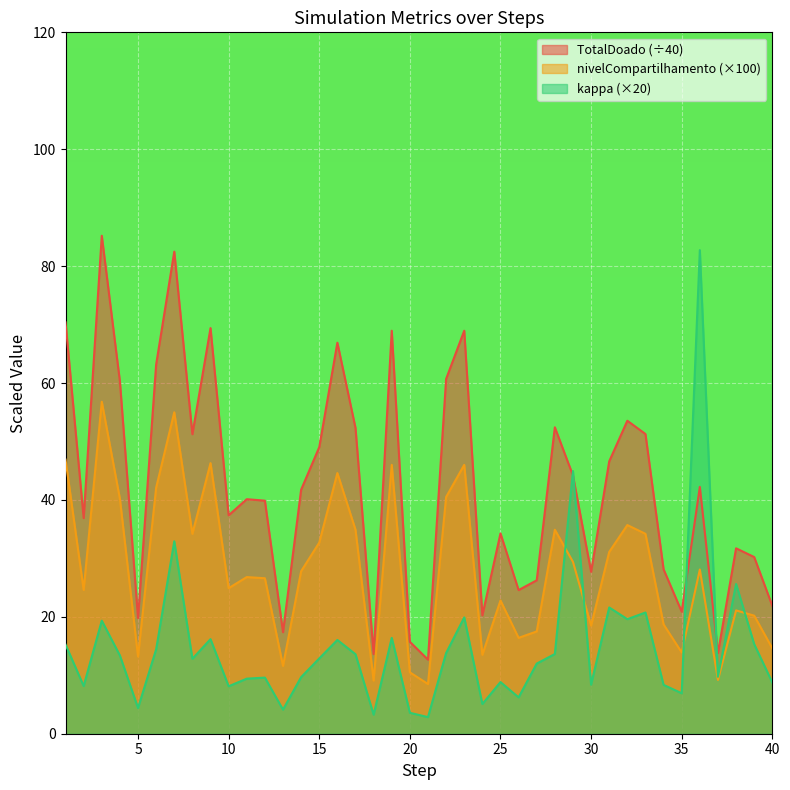

True or false: nivelCompartilhamento has more than 0 interior local peaks.

True